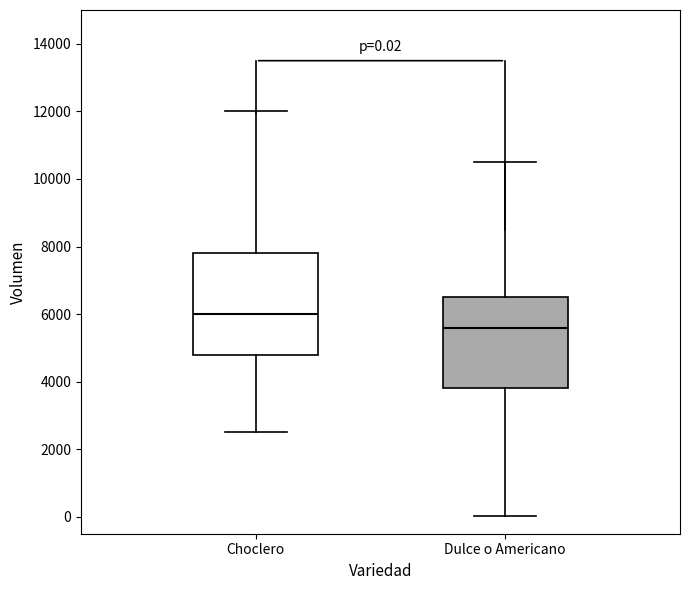

Comparing the boxes themselves (not the whiskers), which one is the tallest?

Choclero